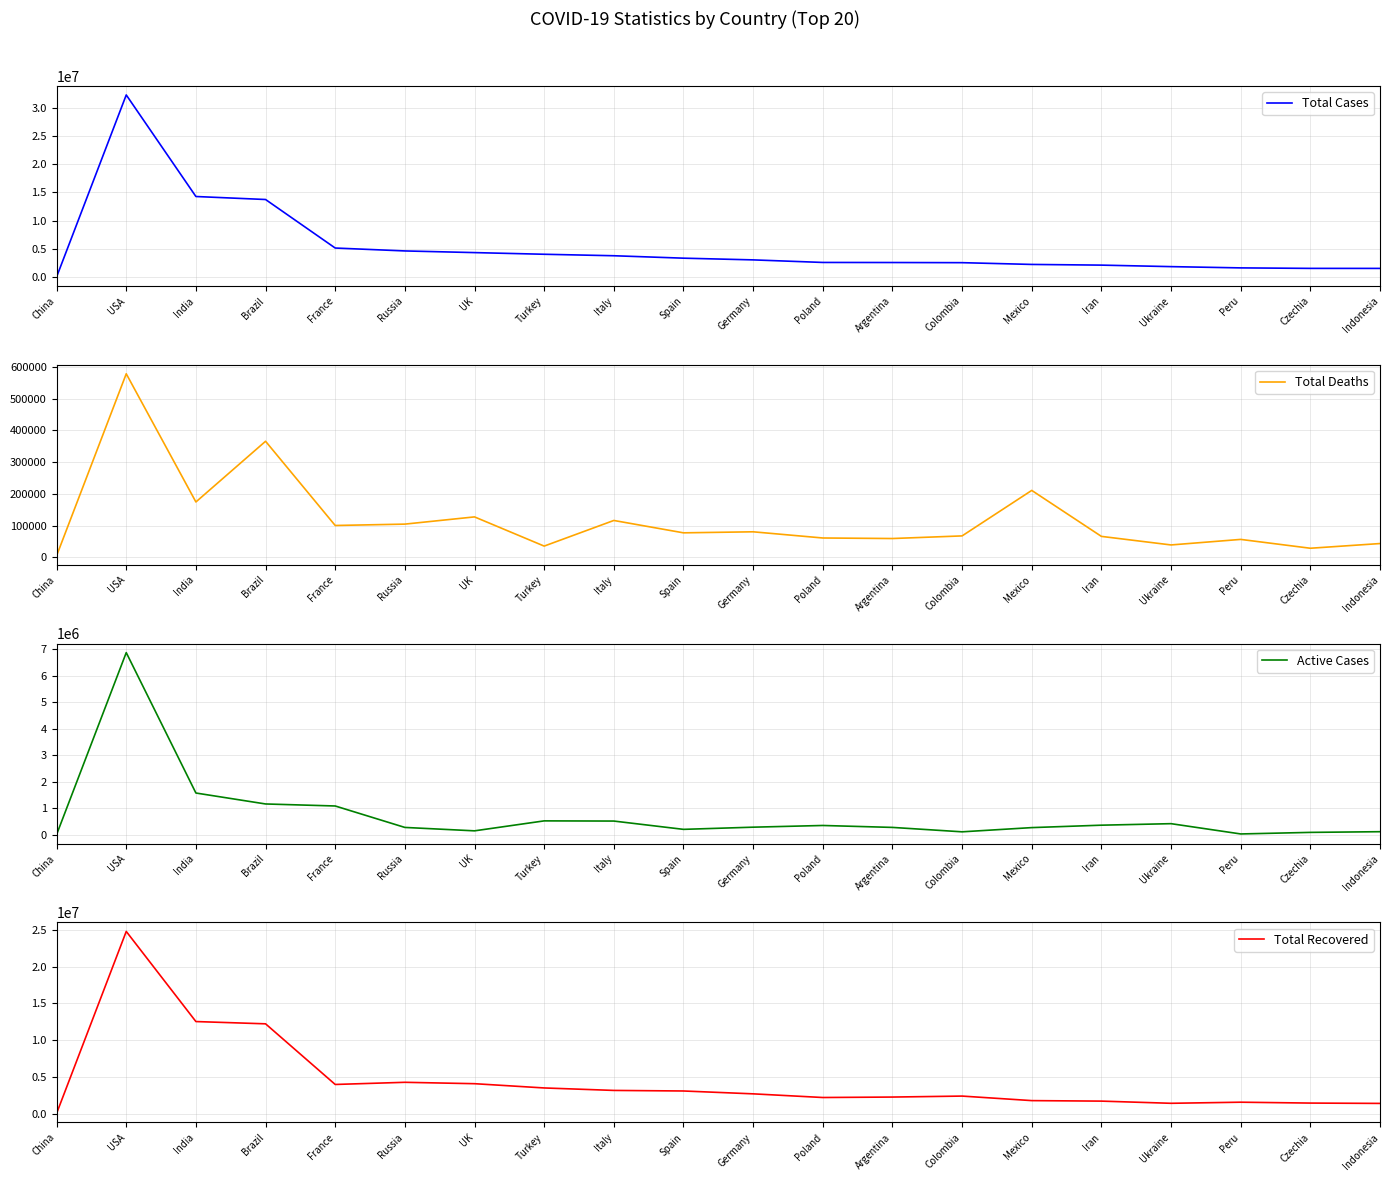

How many data points in Total Recovered are less than 2736100?

10